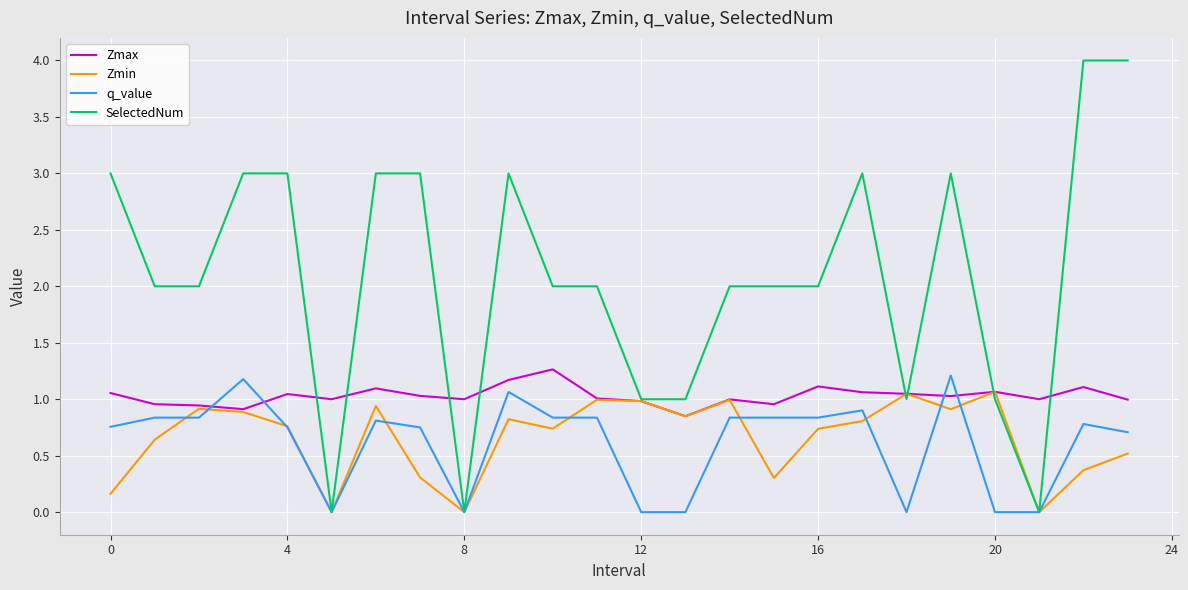

Which series has the largest range (max minus min)?

SelectedNum